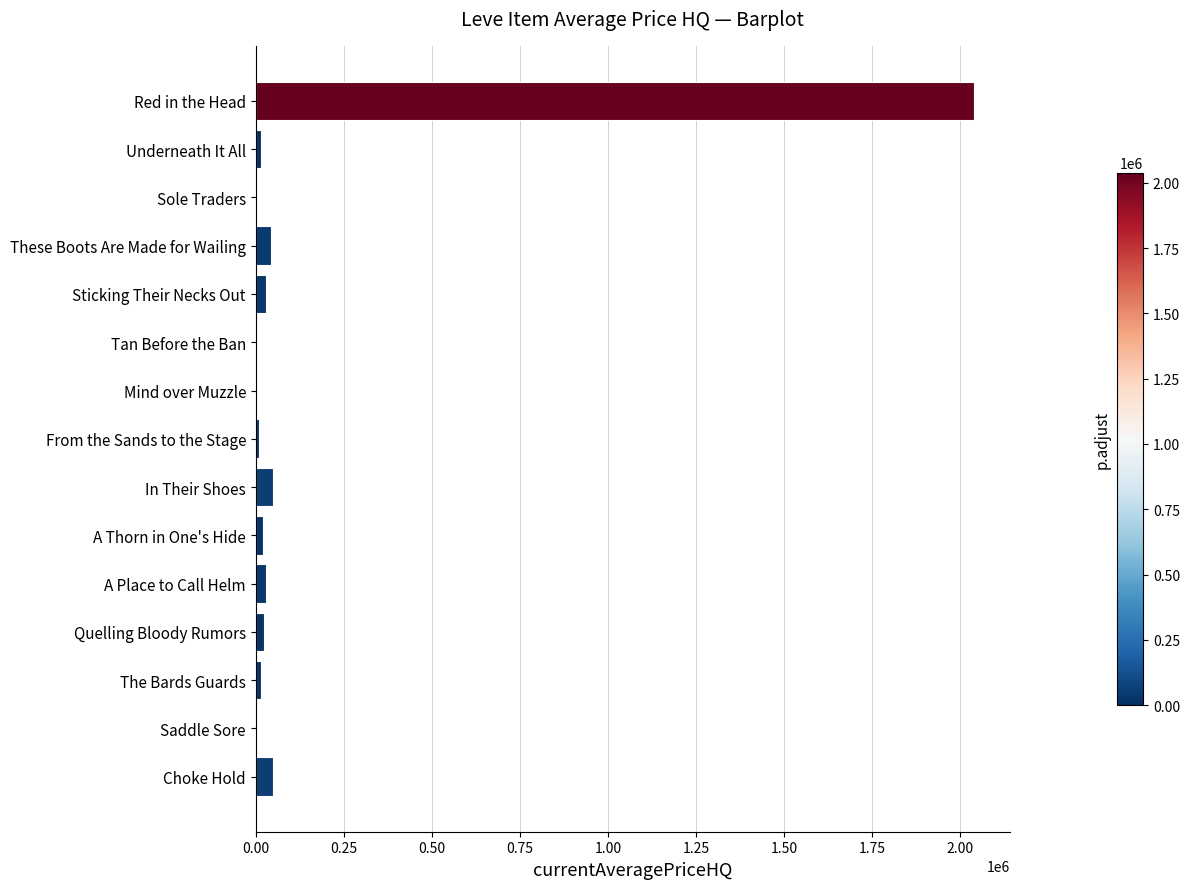

What is the maximum value shown in the chart?

2039980.0